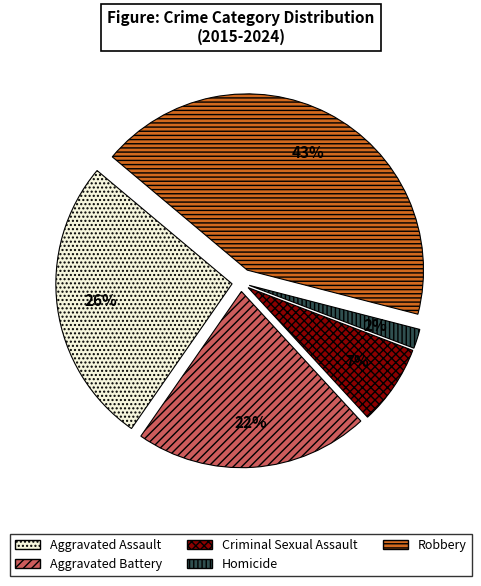

The Aggravated Assault slice represents 38% of the pie. True or false?

False